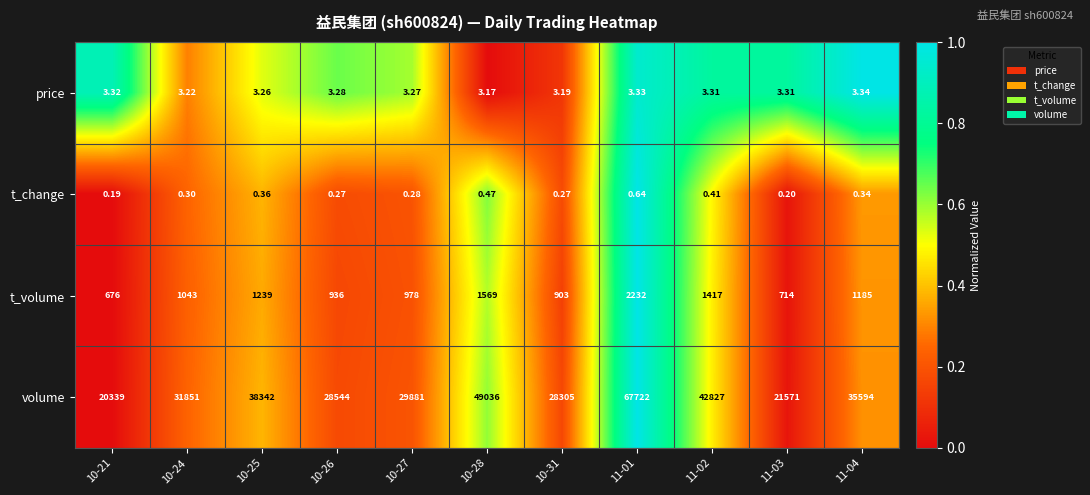

Is the value of volume at 11-03 greater than the value of t_volume at 10-21?

Yes